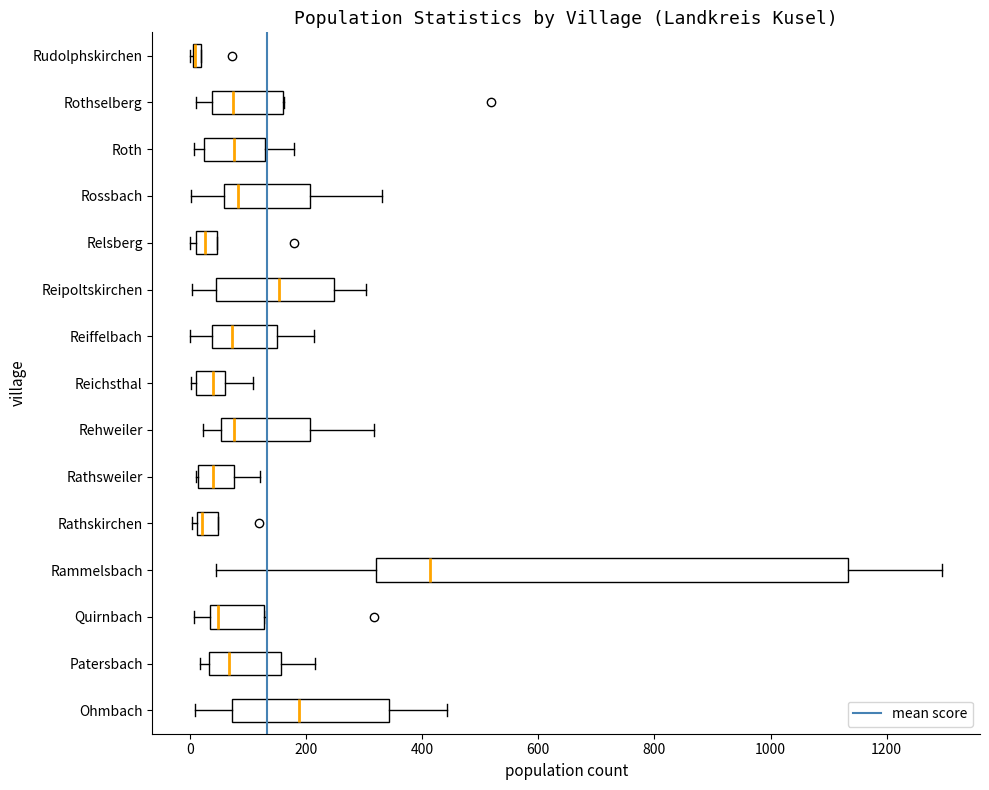

Where is the left edge of the box for Patersbach on the x-axis? The values are not printed on the chart, so give them approximately, as read against the axis.

40